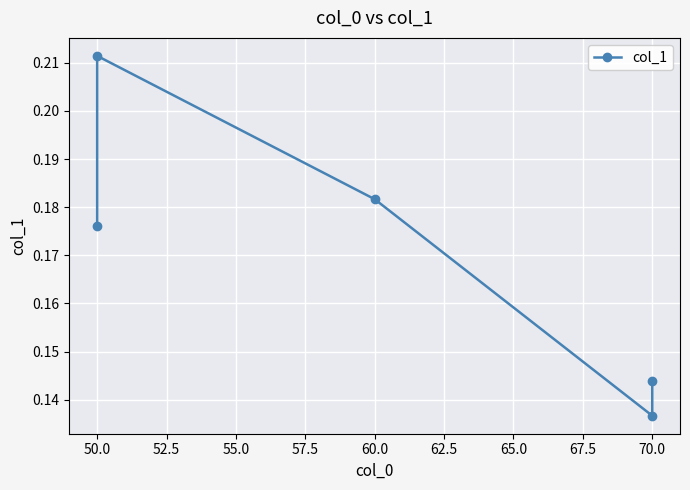

Reading left to right, what are all the values shown in this chart?

0.2	0.2	0.2	0.1	0.1